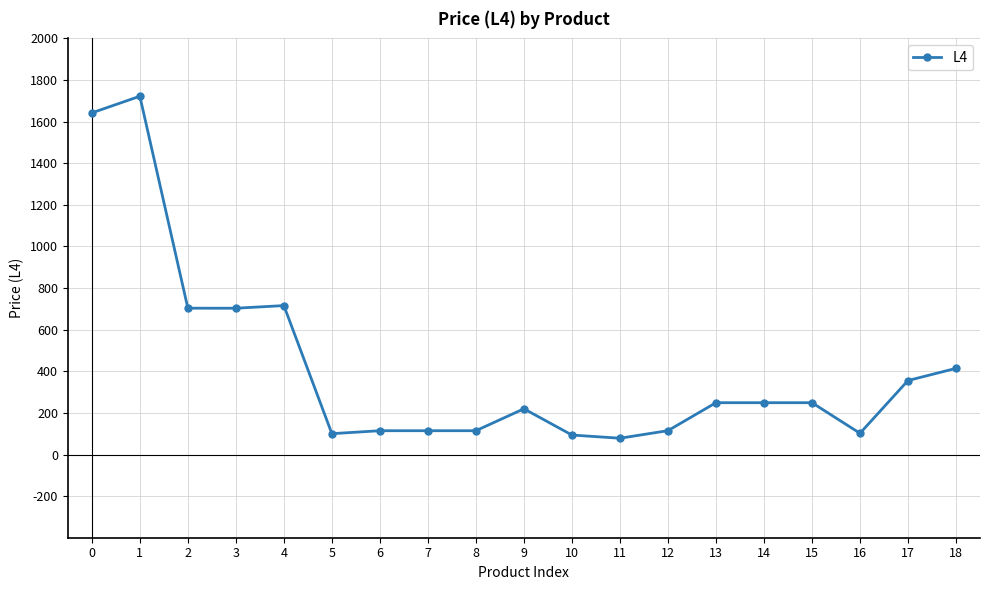

What is the sum of the values at 15 and 16?

351.1